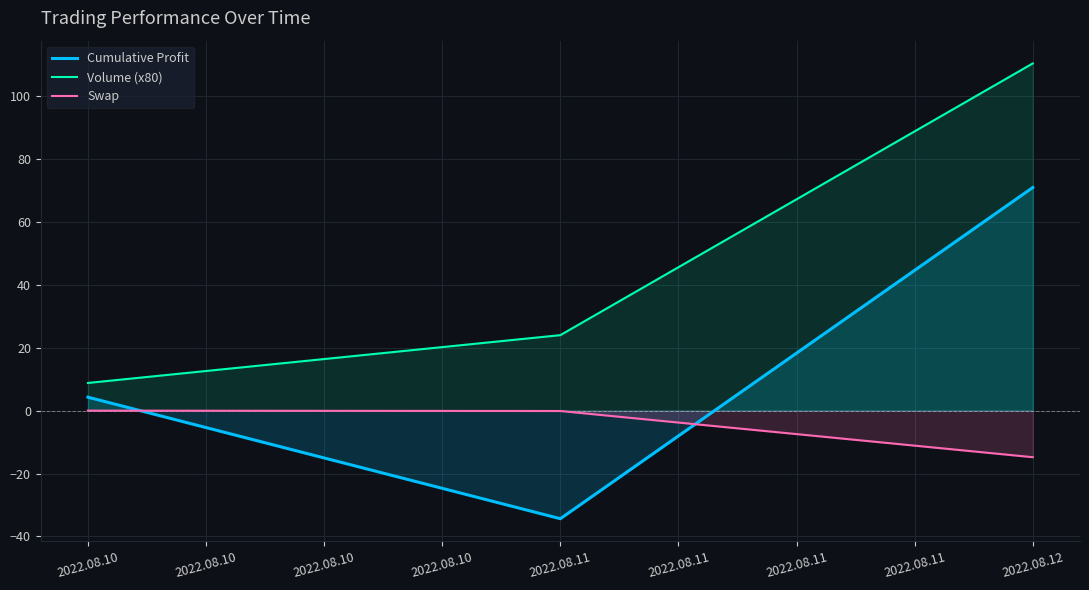

What is the sum of all Volume (x80) values?

143.2